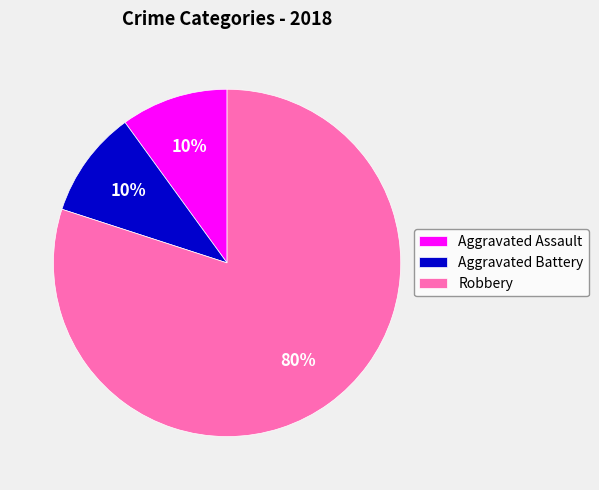

What is the largest slice in the pie chart?

Robbery